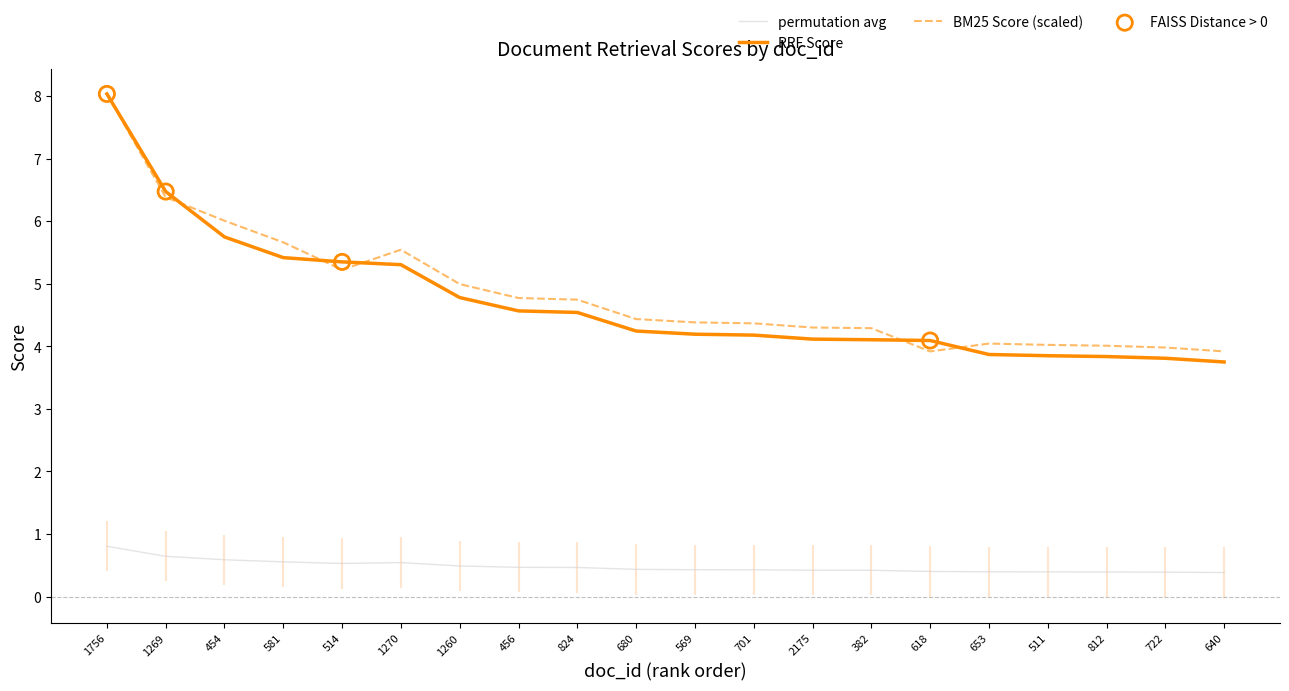

At how many categories does at least one series exceed 7?

1